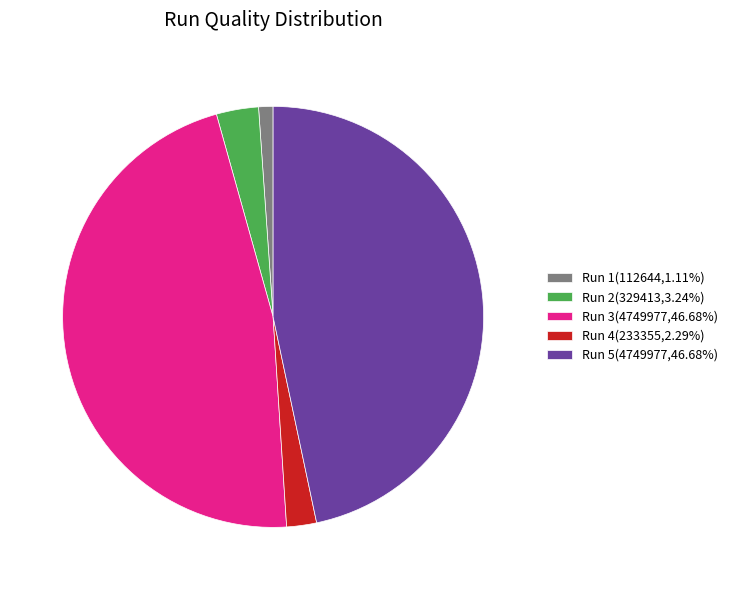

Count the number of slices in the pie.

5